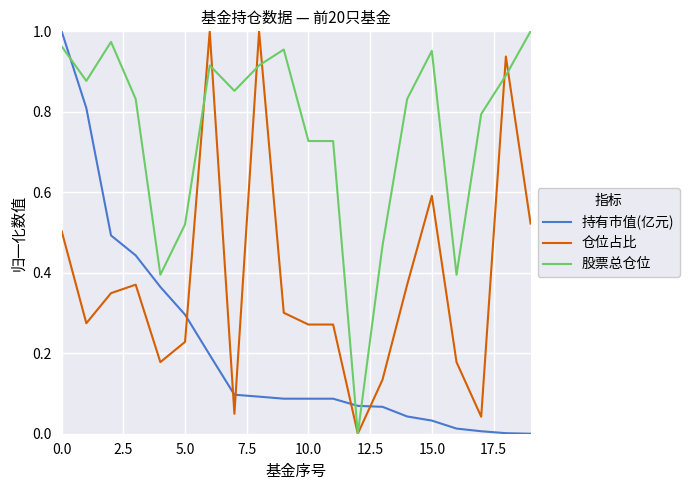

Which series has the largest total across all categories?

股票总仓位